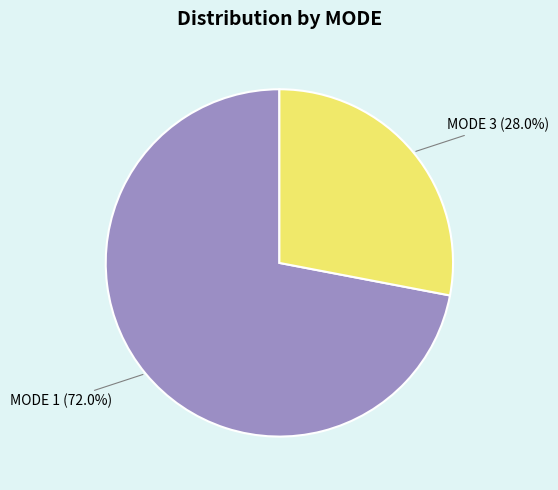

Is there a majority slice in this chart?

Yes